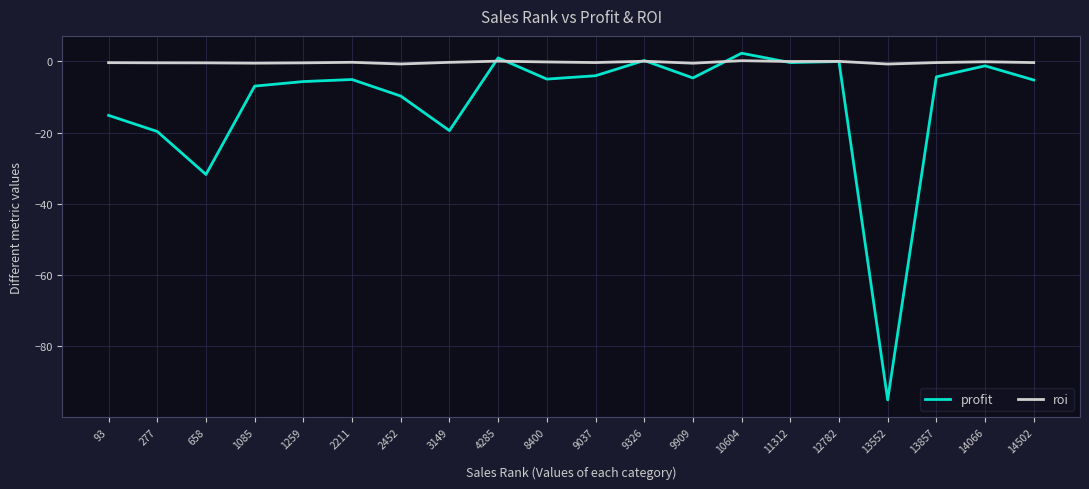

True or false: profit and roi intersect in this chart.

True